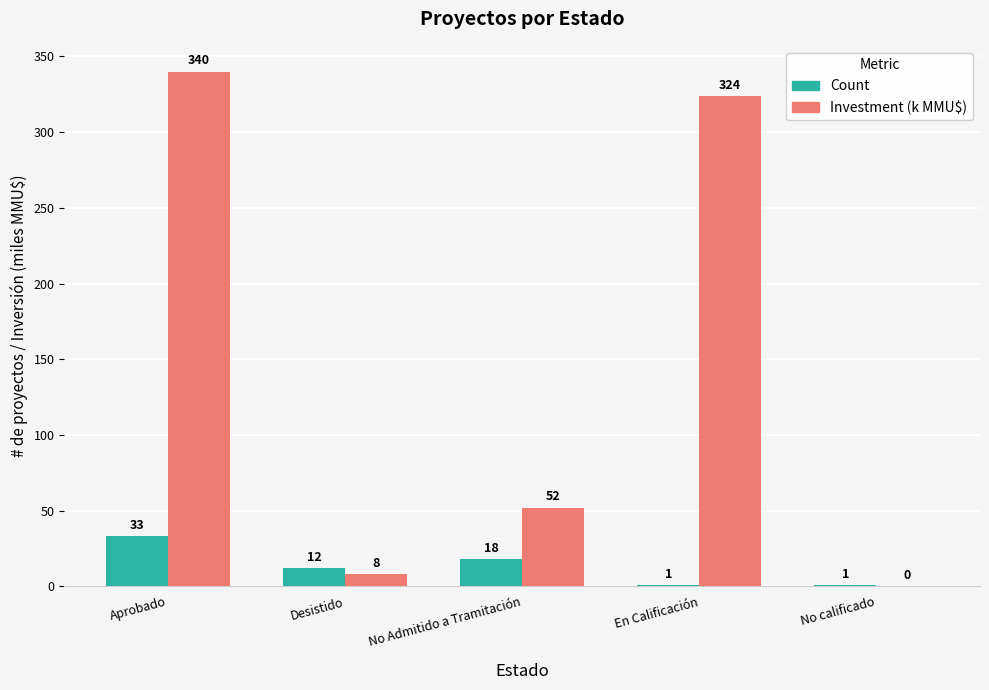

What is the maximum value shown in the chart?

340